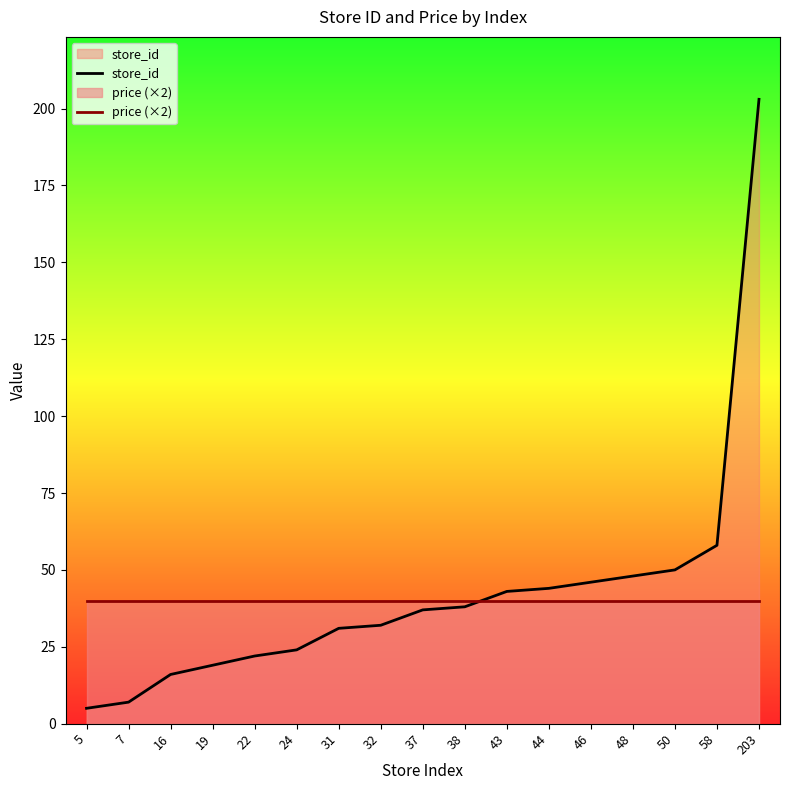

At how many categories does at least one series exceed 39?

17